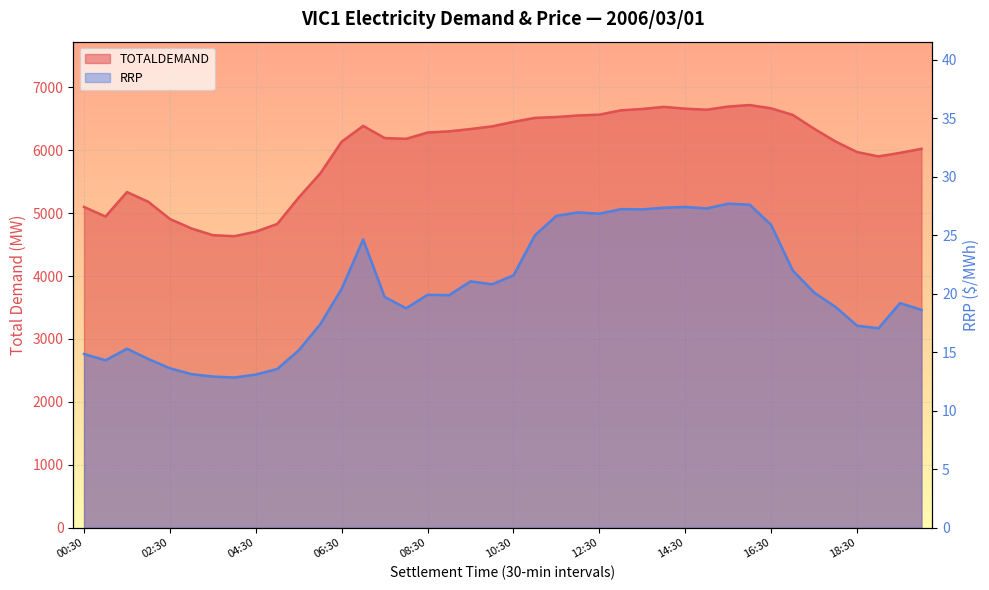

Which series has the largest range (max minus min)?

TOTALDEMAND